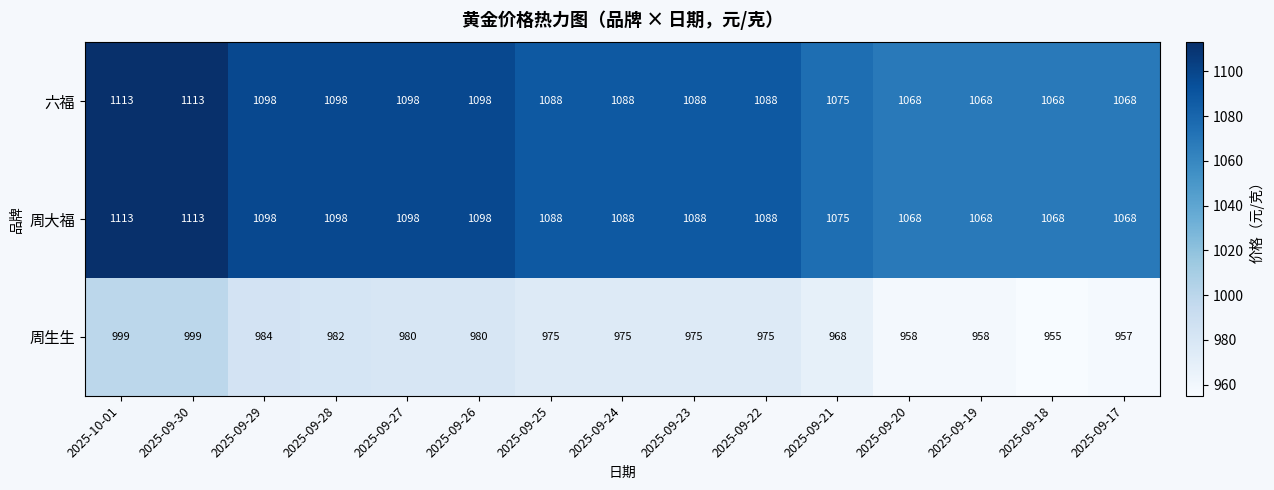

Is the value of 周大福 at 2025-09-28 greater than the value of 周生生 at 2025-09-25?

Yes